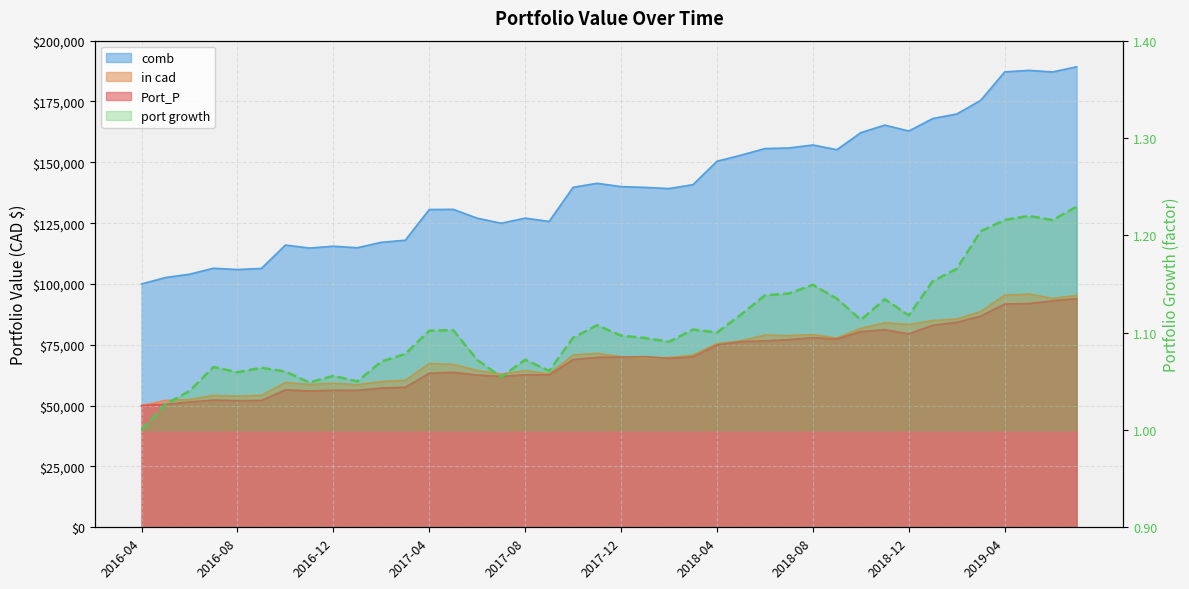

What is the difference between the maximum and minimum values in the port growth series?

0.2